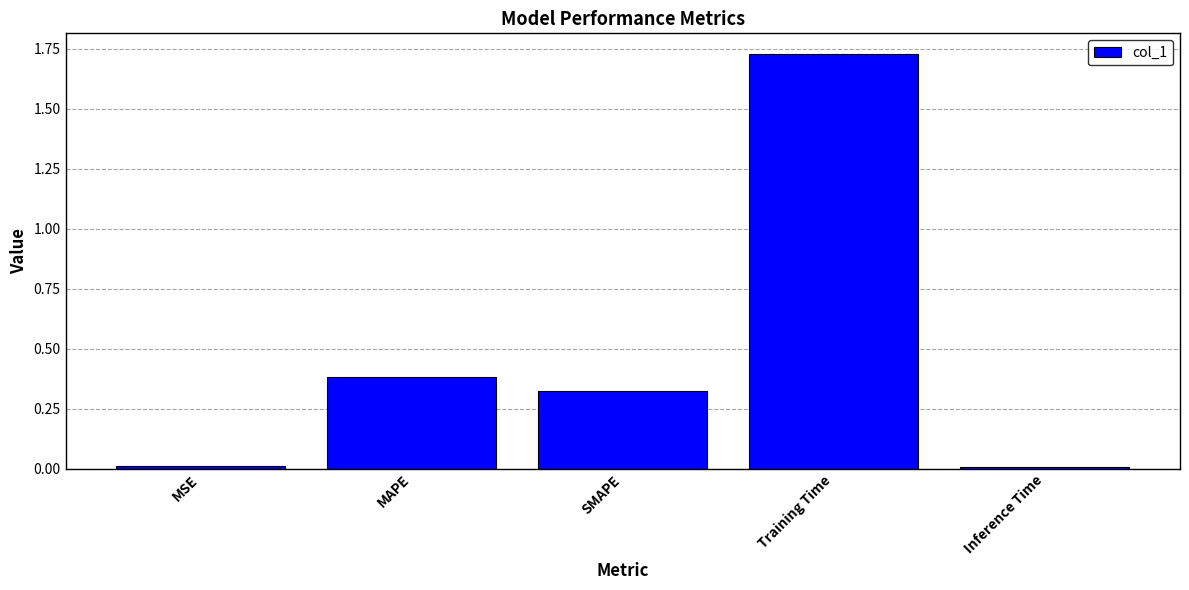

The chart shows a value of 0.1 at SMAPE. True or false?

False